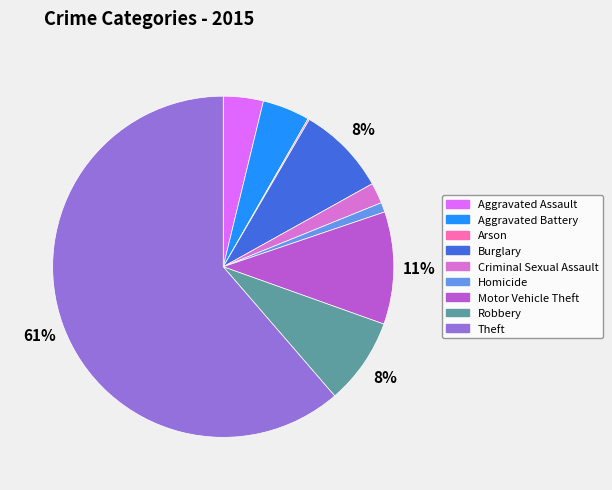

What percentage is the Homicide slice, to the nearest percent?

1%